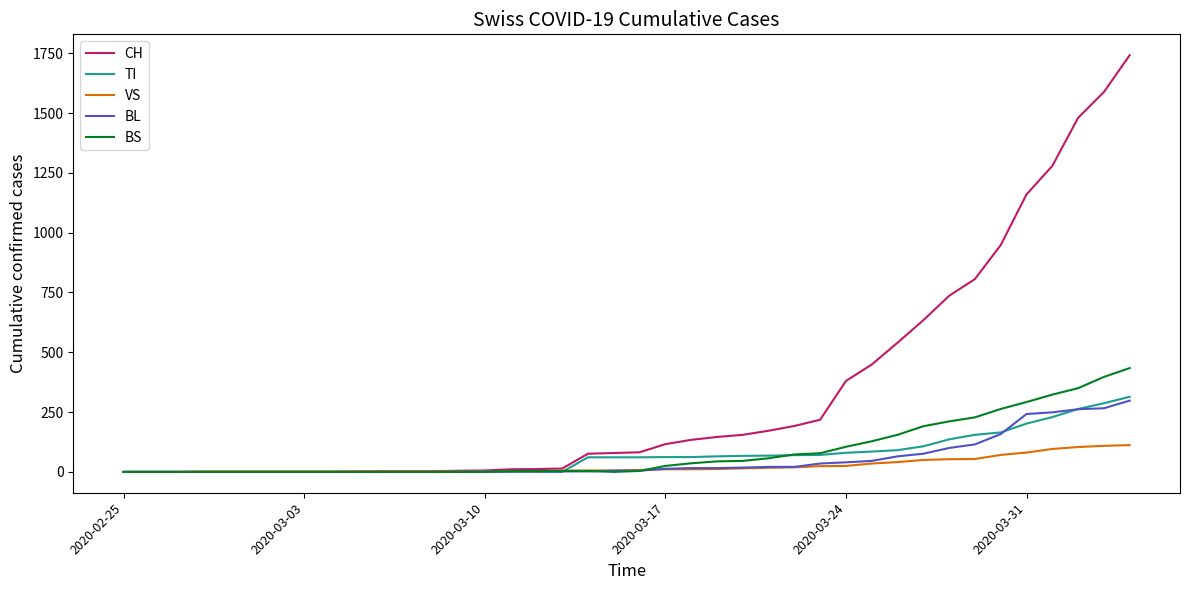

Which series has the largest total across all categories?

CH